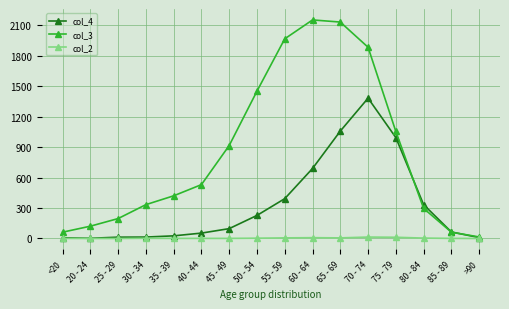

What is the difference between the maximum and minimum values in the col_3 series?

2136